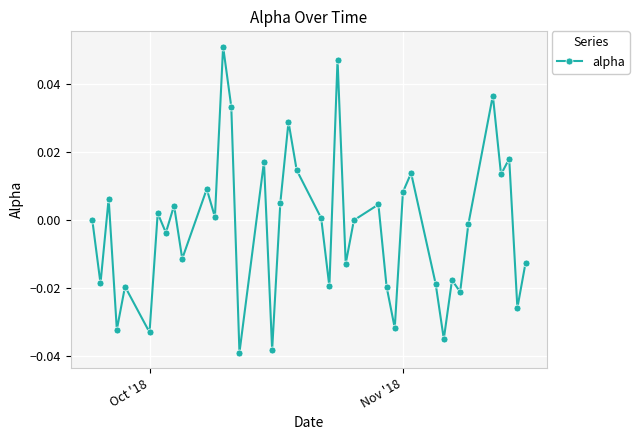

True or false: the data has more than 0 interior local peaks.

True